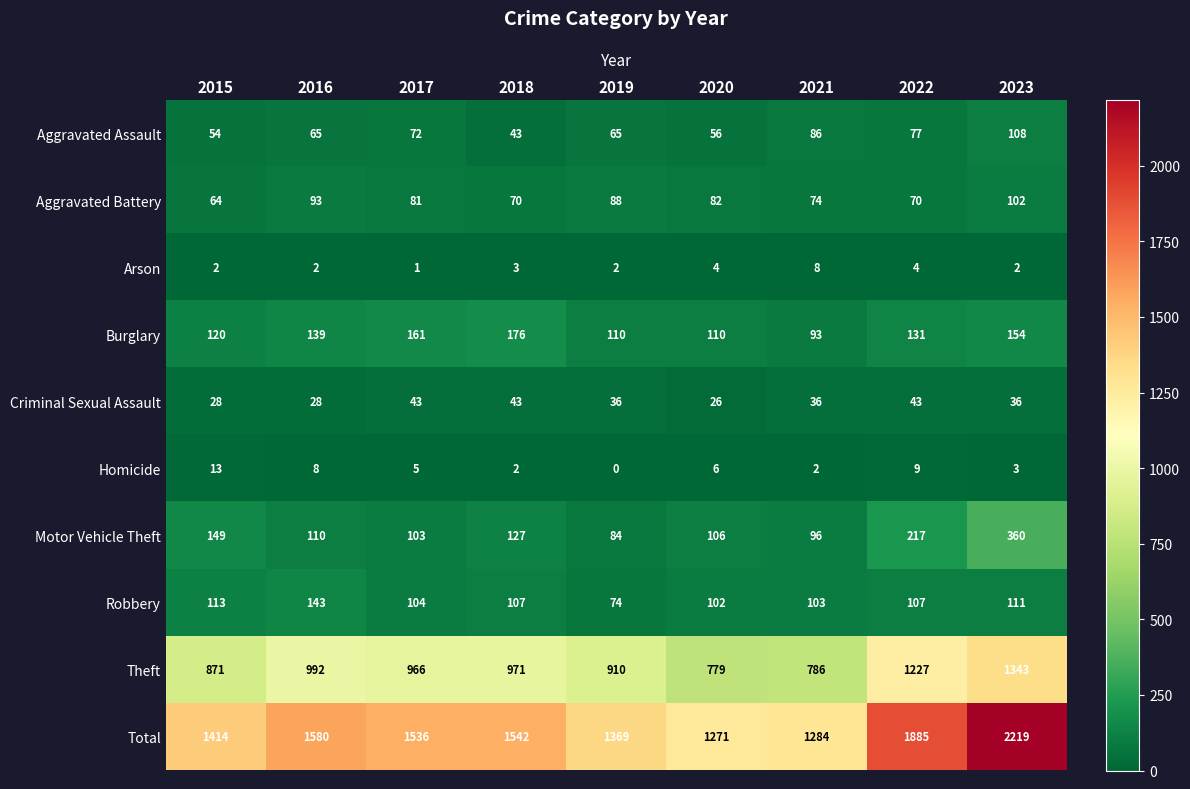

Is the value of Criminal Sexual Assault at 2018 greater than the value of Robbery at 2018?

No